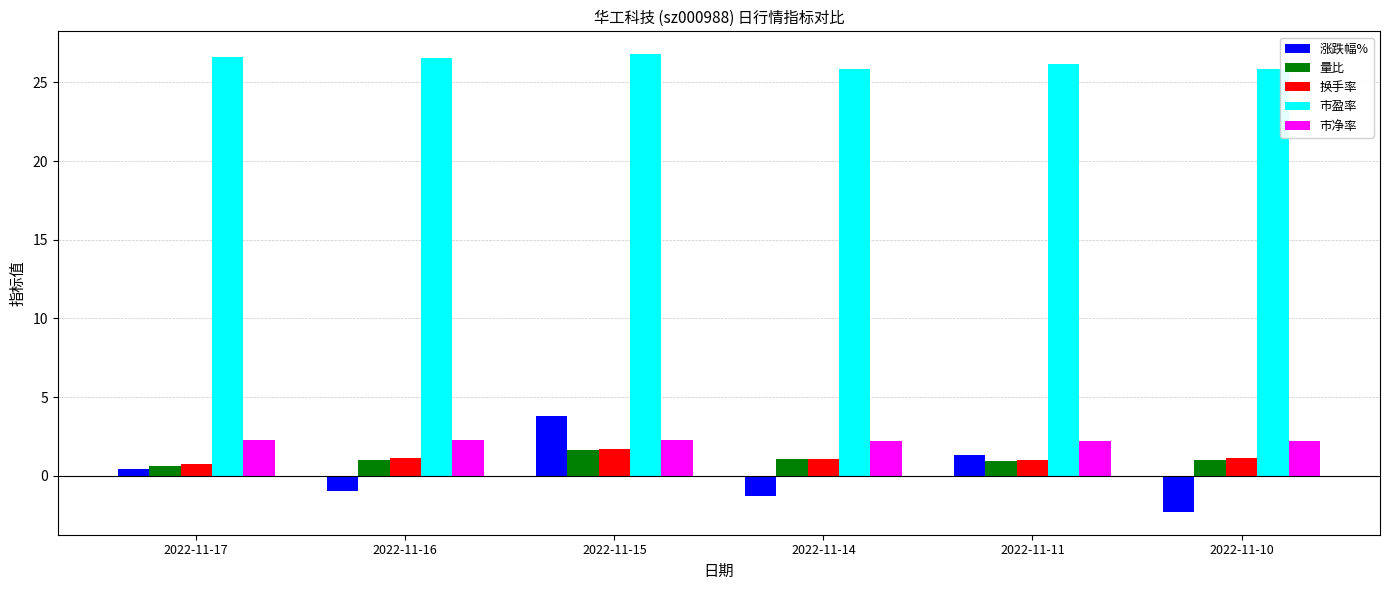

What is the average value of the 市盈率 series?

26.3